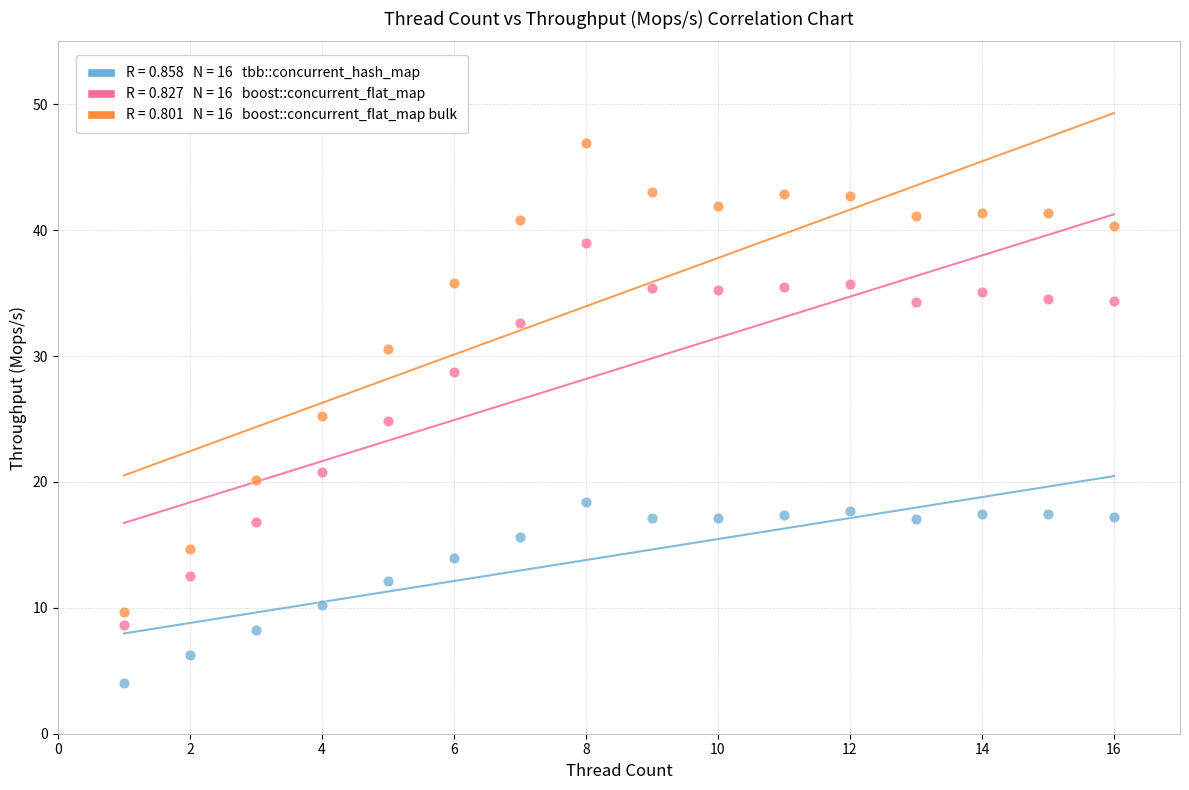

Across all data points, what is the range of Y values (max minus min)?

42.9